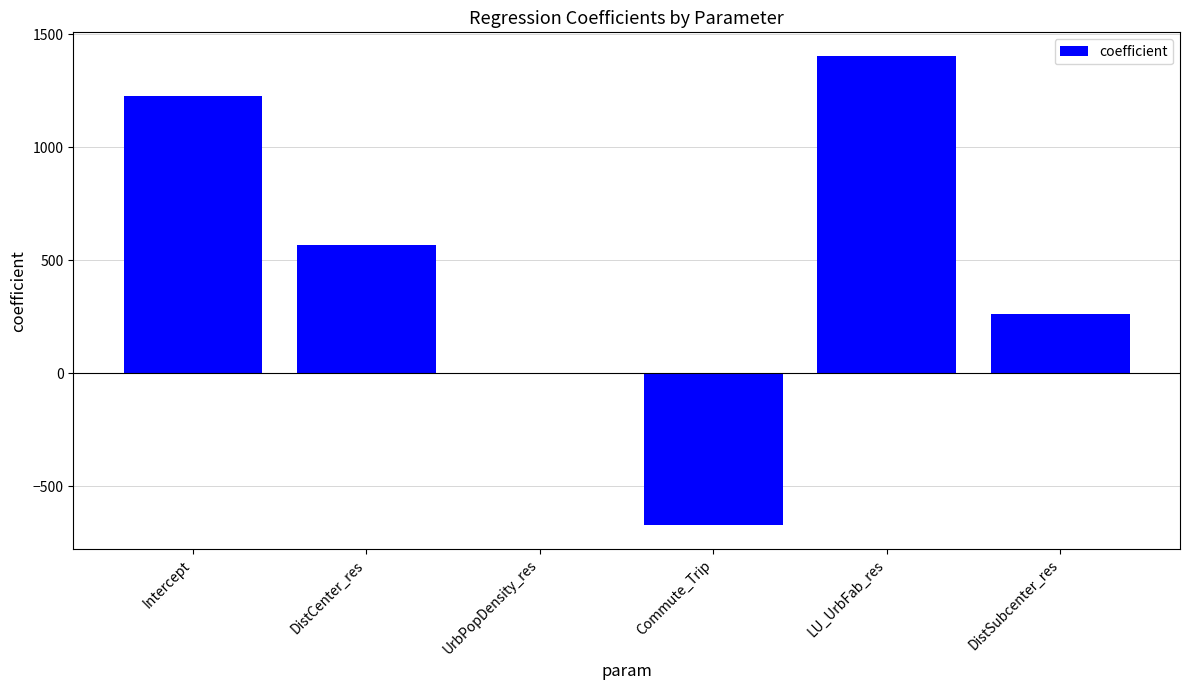

Does the chart contain stacked bars?

No